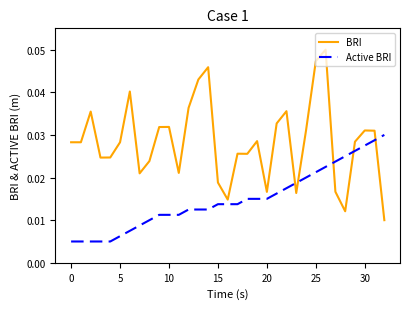

Which series has the largest total across all categories?

BRI